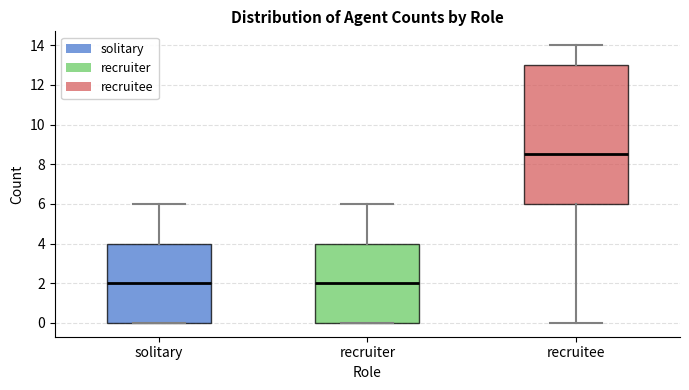

Reading left to right, read every box against the y-axis: the position of its median line, the range the box covers, and the ends of its whiskers. The values are not printed on the chart, so give them approximately, as read against the axis.

solitary: median 2.0, box 0.0 to 4.0, whiskers 0.0 to 6.0
recruiter: median 2.0, box 0.0 to 4.0, whiskers 0.0 to 6.0
recruitee: median 8.6, box 6.0 to 13.0, whiskers 0.0 to 14.0